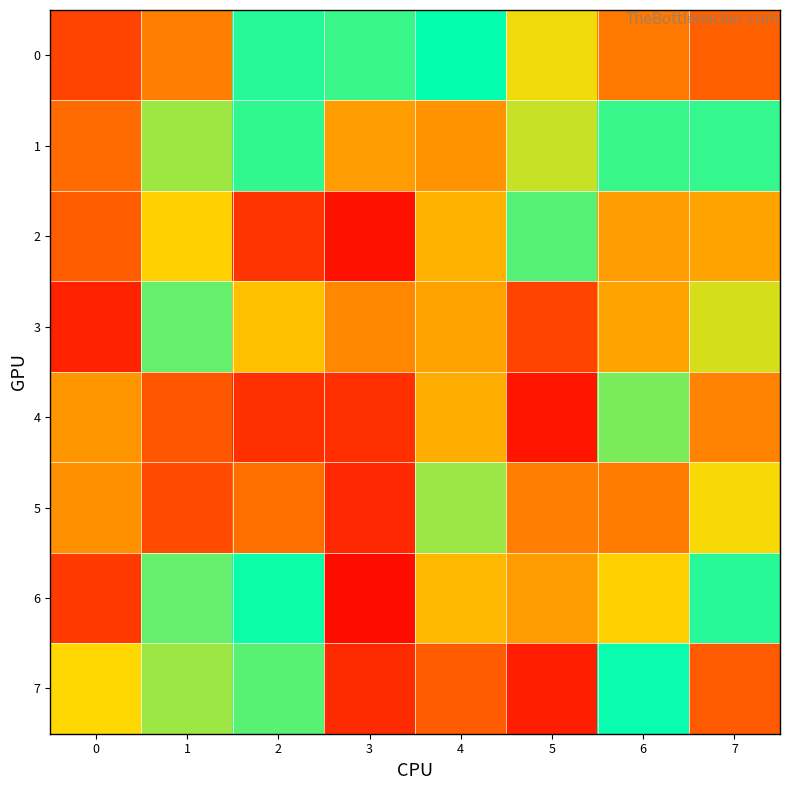

Reading left to right, extract all data points from this chart.

0: 0=220277	1=407724	2=948297	3=923987	4=990268	5=685336	6=389606	7=319381
1: 0=348029	1=791763	2=934610	3=494267	4=468688	5=739239	6=925601	7=930351
2: 0=305359	1=641590	2=171488	3=57335	4=557699	5=888878	6=494316	7=512034
3: 0=112862	1=867721	2=596403	3=431660	4=509263	5=219426	6=512513	7=720208
4: 0=473898	1=284756	2=154866	3=157041	4=542366	5=70543	6=837937	7=417103
5: 0=459198	1=242425	2=359890	3=132592	4=797727	5=407379	6=398214	7=676218
6: 0=188053	1=867820	2=983218	3=41656	4=574617	5=493634	6=641463	7=951101
7: 0=667486	1=793725	2=884735	3=141266	4=298151	5=103587	6=986412	7=295596